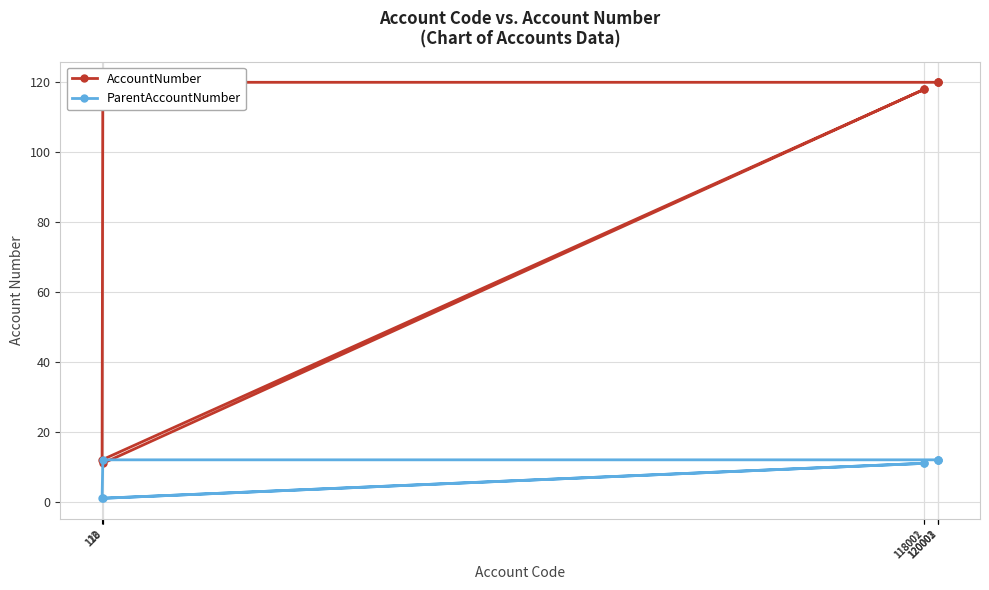

Reading right to left, transcribe all the data shown in this chart.

AccountNumber: 120003=120	120002=120	120001=120	120=120	12=12	118002=118	118001=118	118=11
ParentAccountNumber: 120003=12	120002=12	120001=12	120=12	12=1	118002=11	118001=11	118=1